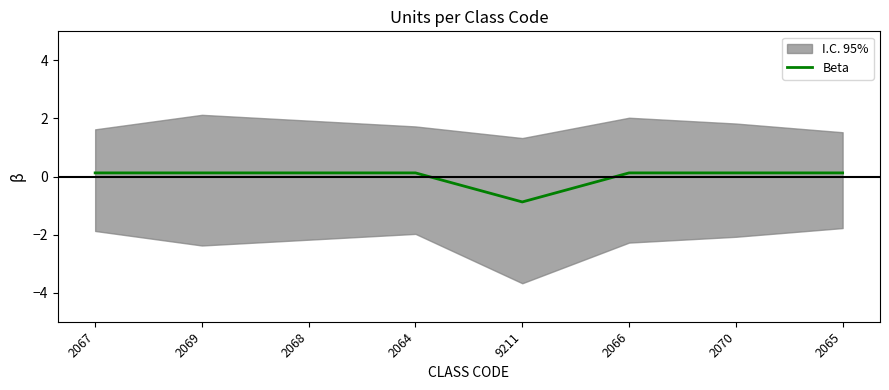

True or false: the data shows 0.1 at 2066.

True